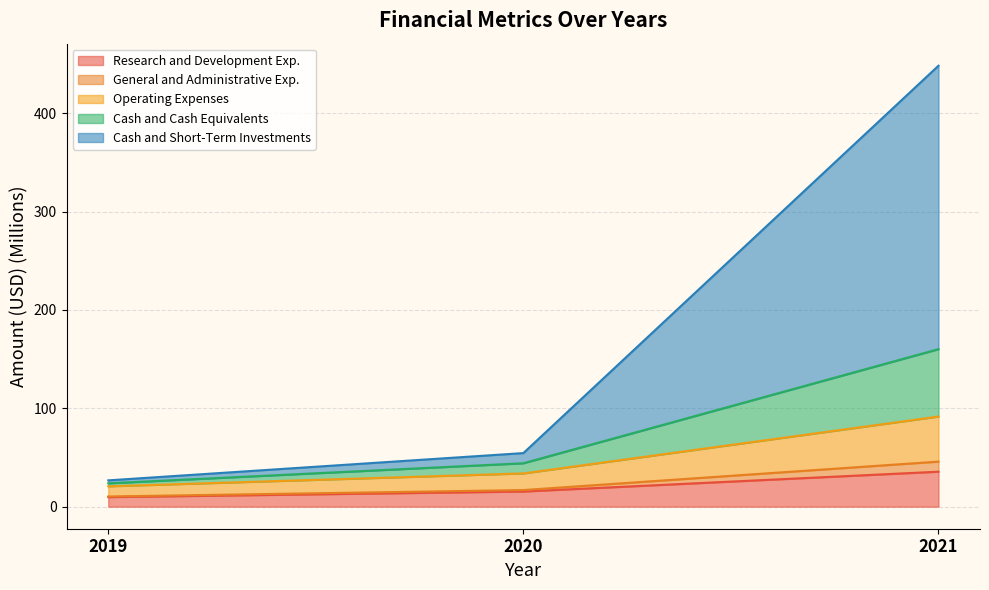

At which category is the sum across all series the highest?

2021